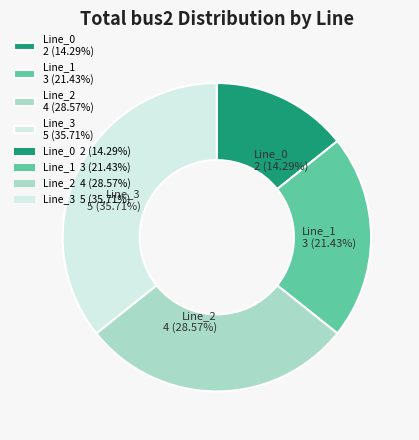

Which has a higher value, Line_1 or Line_3?

Line_3